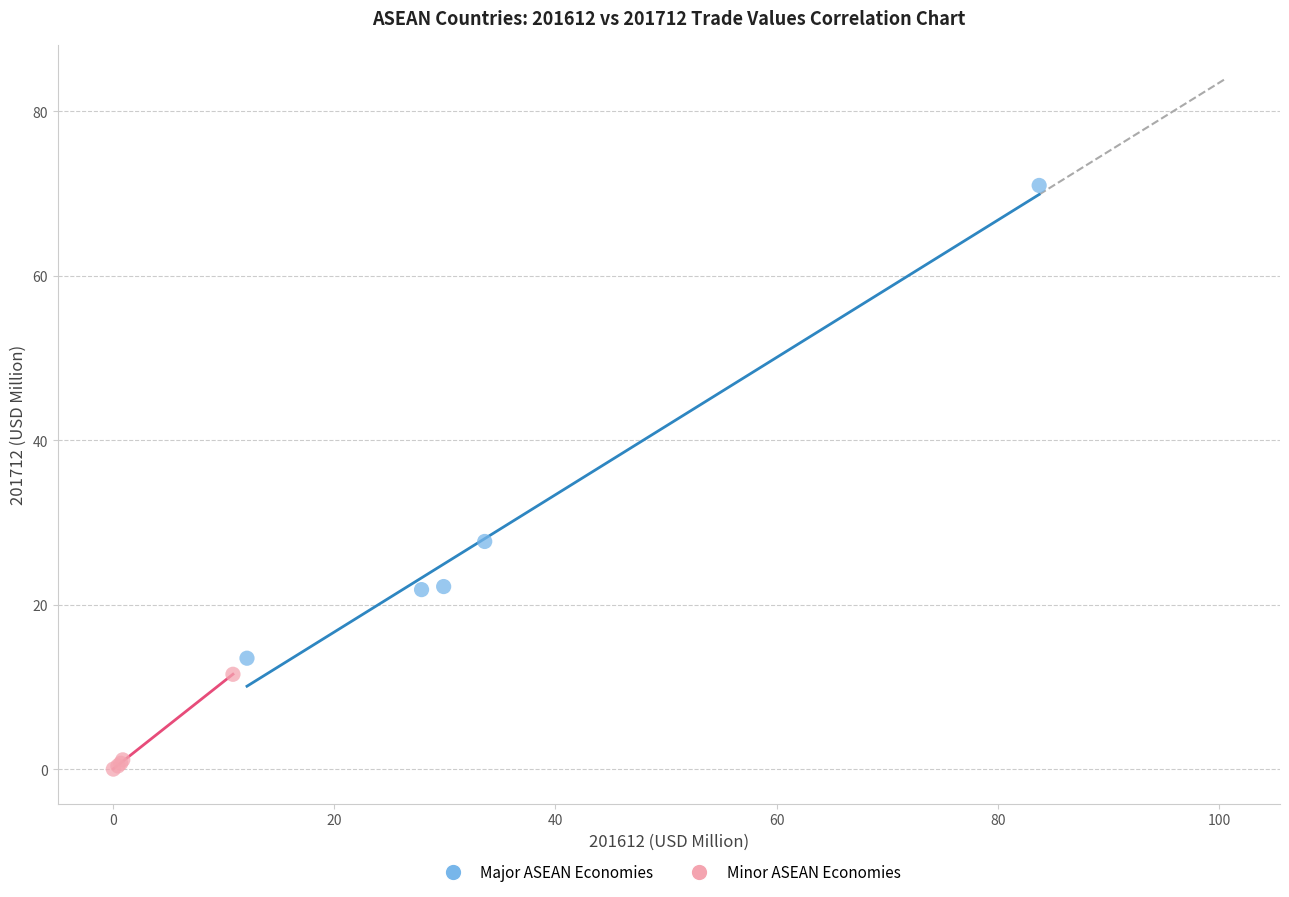

Which series reaches the maximum Y coordinate?

Major ASEAN Economies